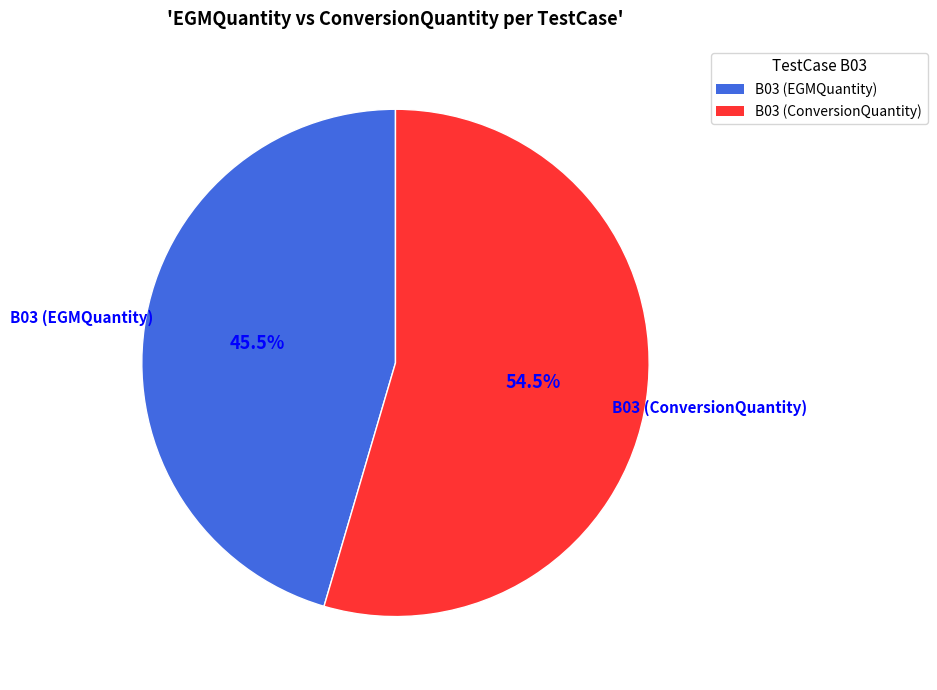

Is it true that B03 (ConversionQuantity) is 60% of the pie?

False